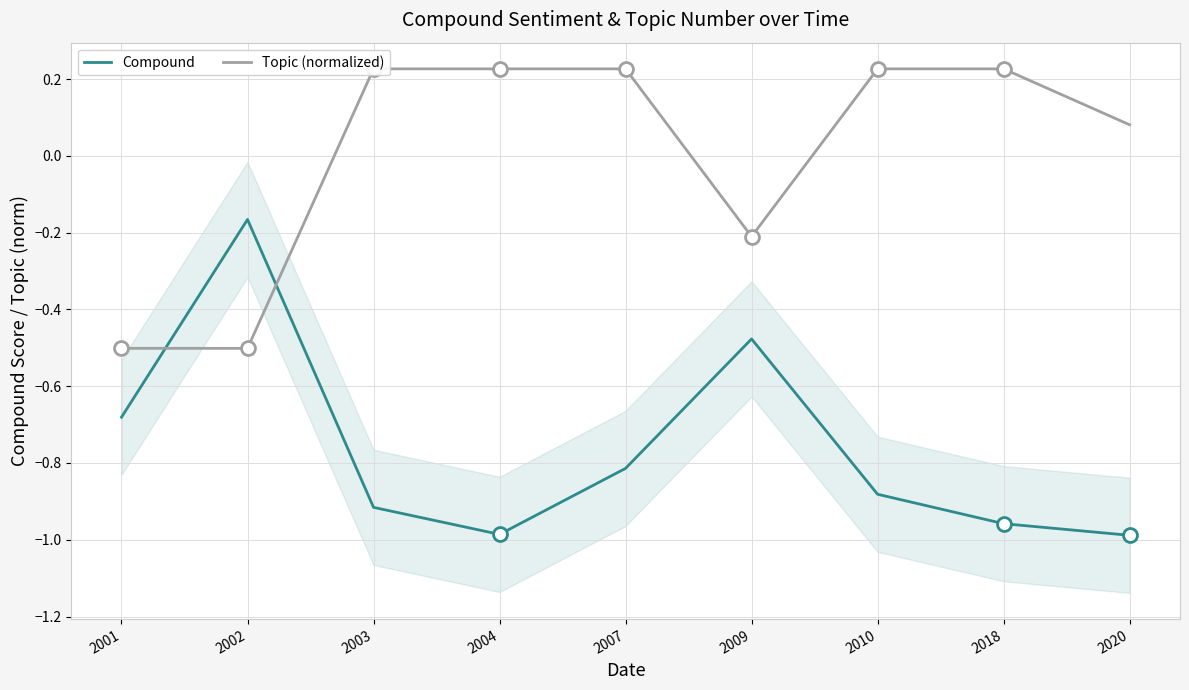

At which category does Compound reach its first local peak?

2002